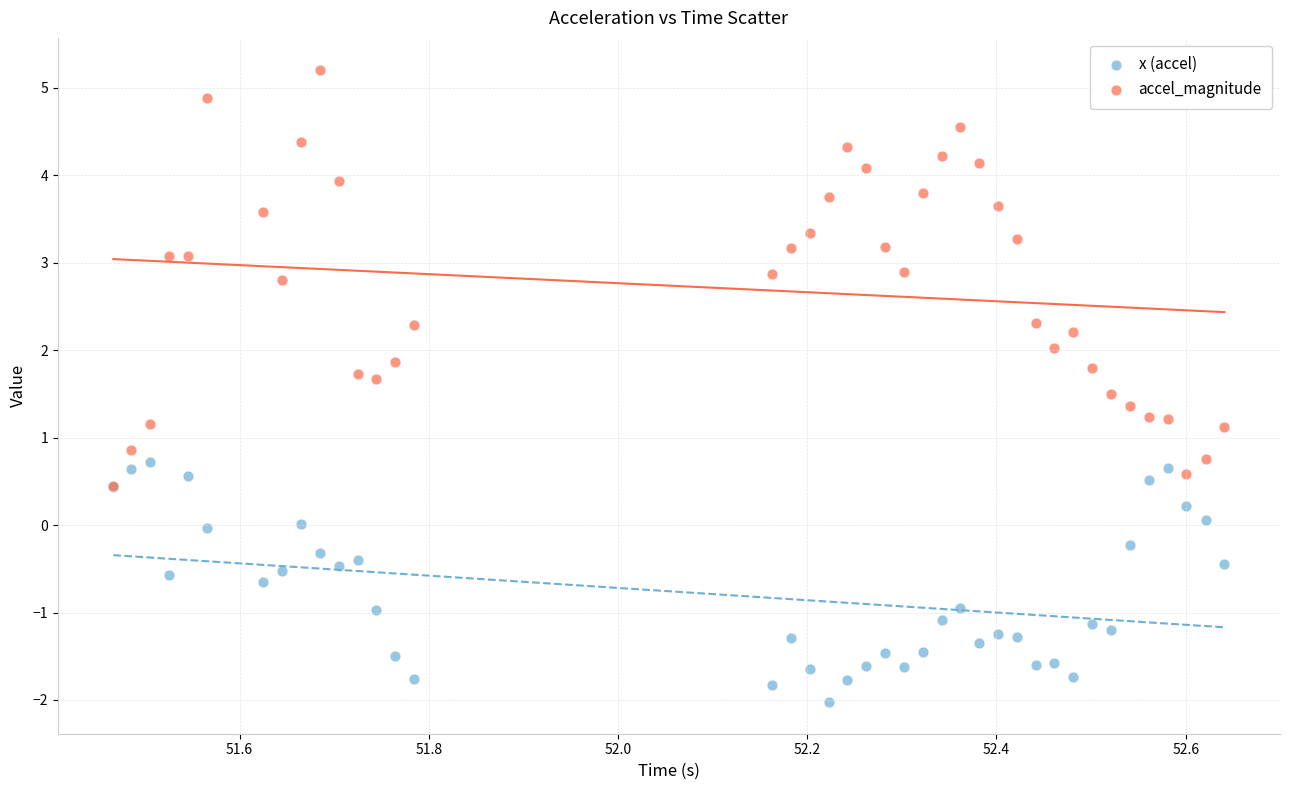

Which series reaches the maximum Y coordinate?

accel_magnitude